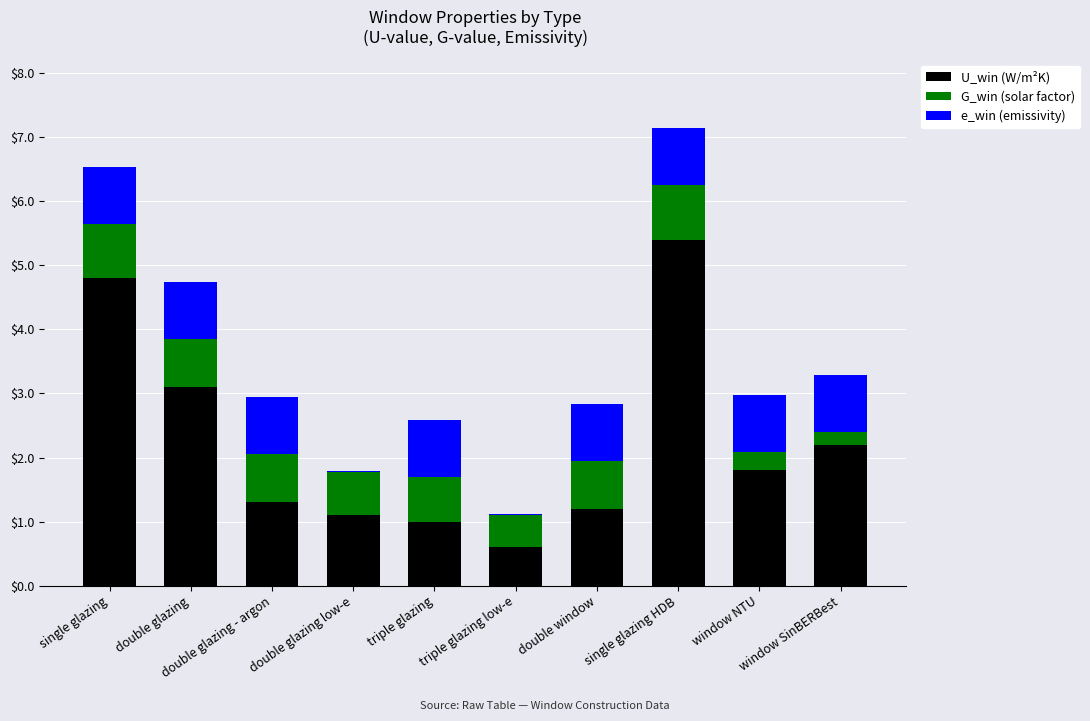

What is the maximum value for U_win (W/m²K)?

5.4